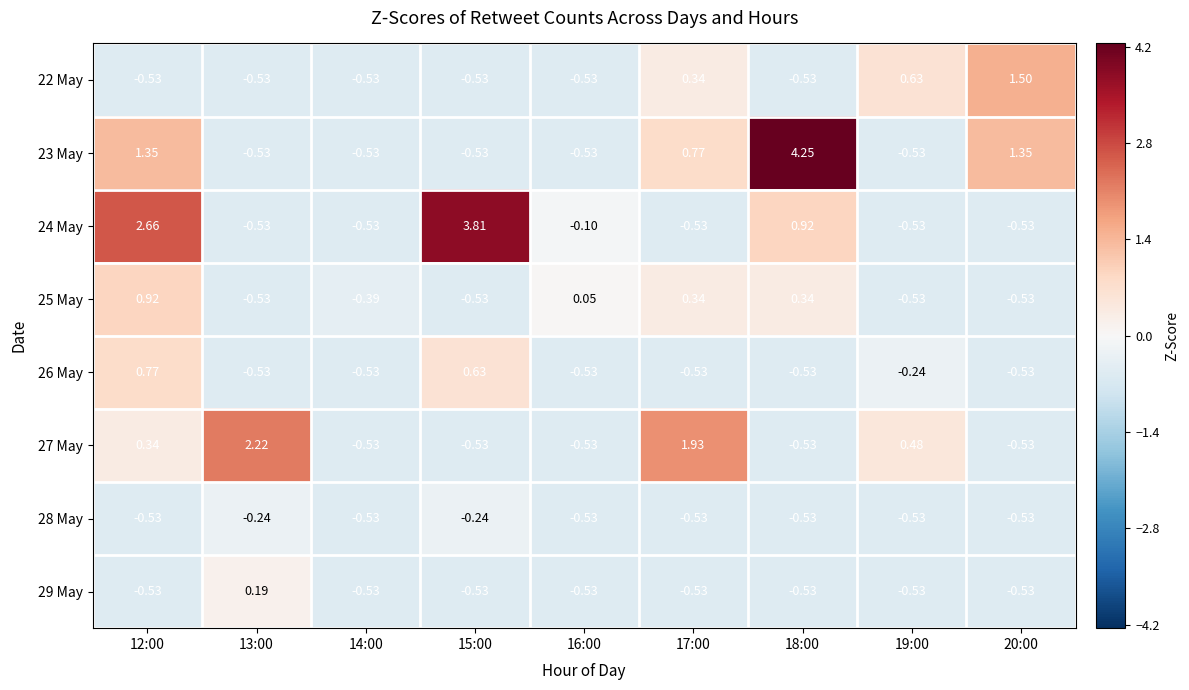

What is the total value across all series at 19:00?

-1.8